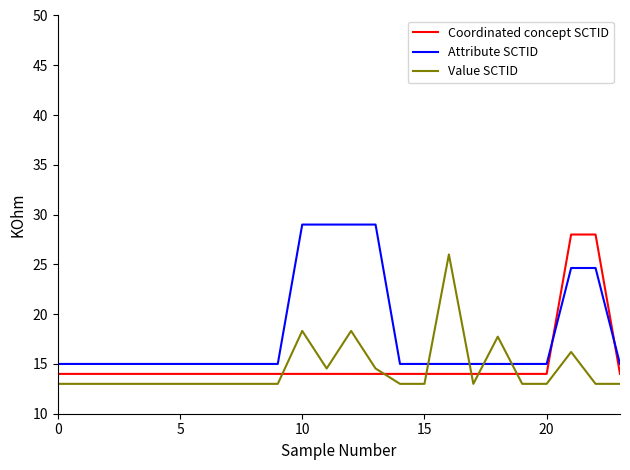

Which series has the largest total across all categories?

Attribute SCTID